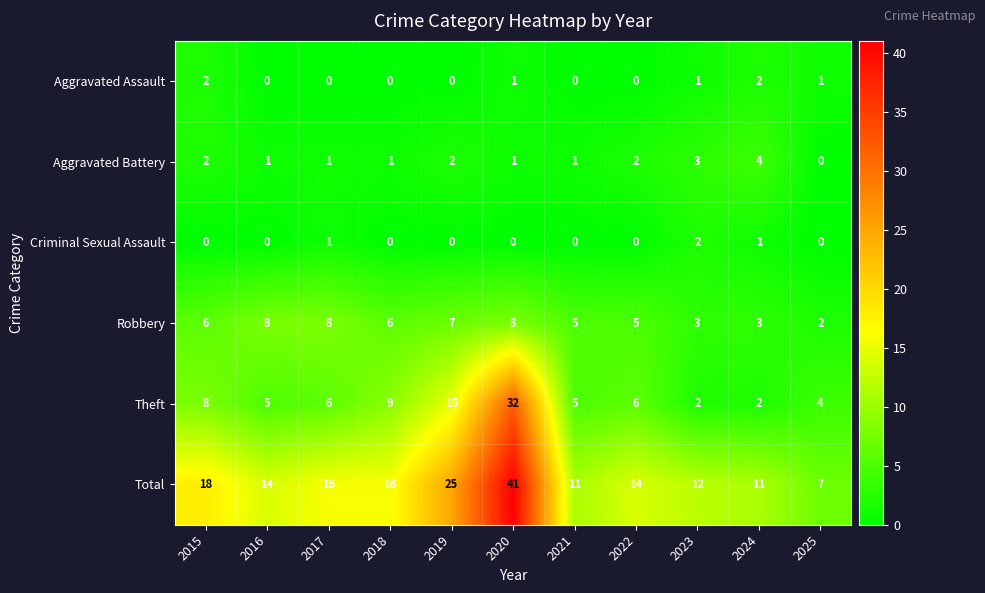

Is it true that Aggravated Battery equals 4 at 2022?

False